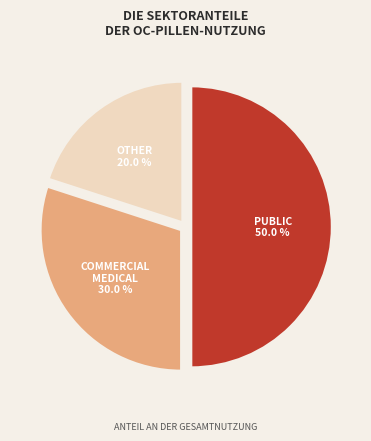

Count the number of slices in the pie.

3